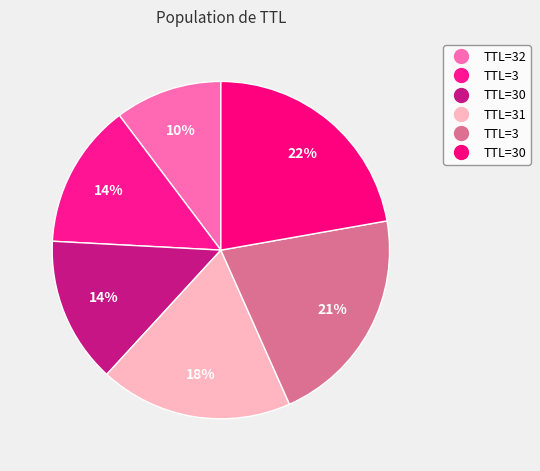

How many segments does this pie chart have?

6